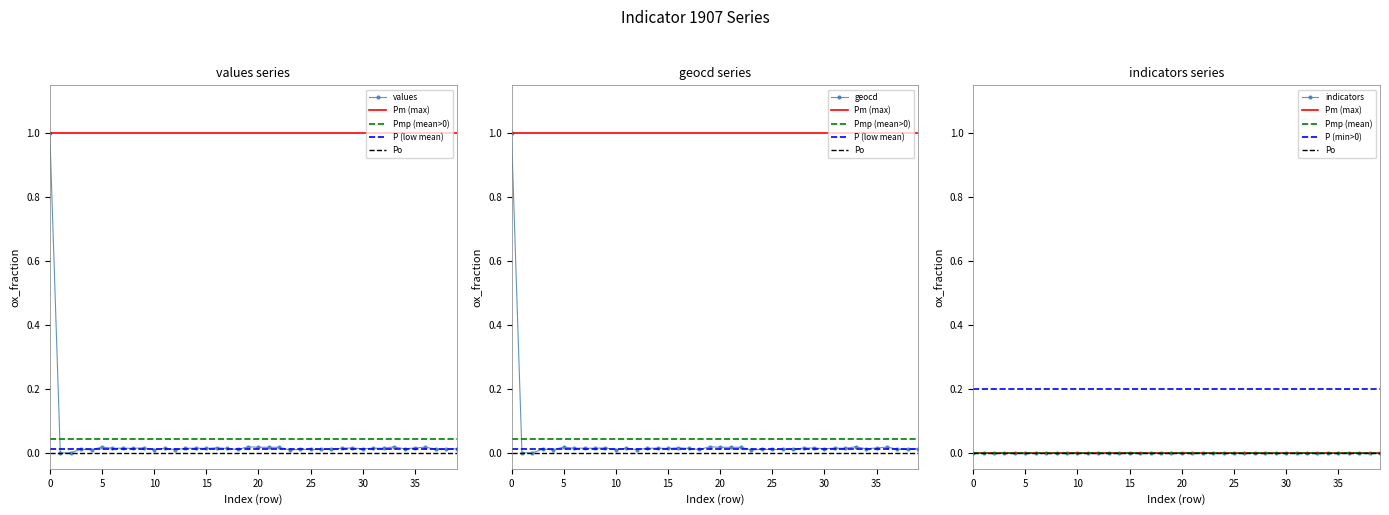

In values, how many points are higher than both neighbors (excluding endpoints)?

13